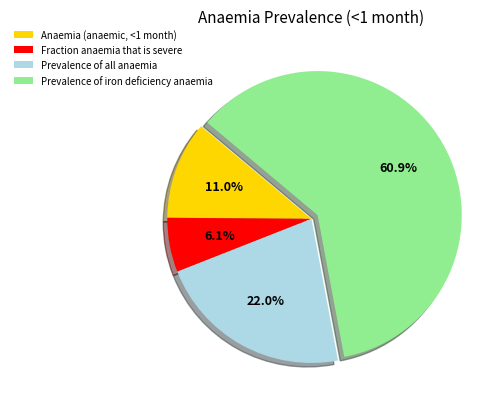

How many segments does this pie chart have?

4